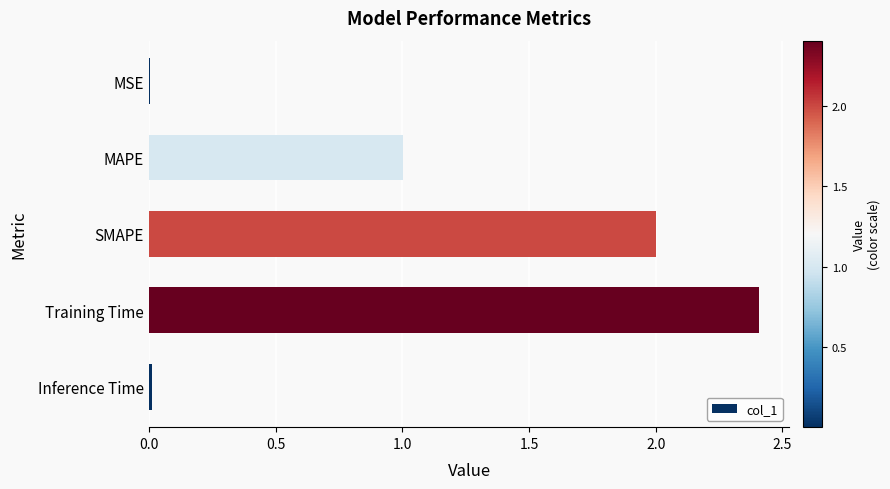

How many data points are above 1?

3